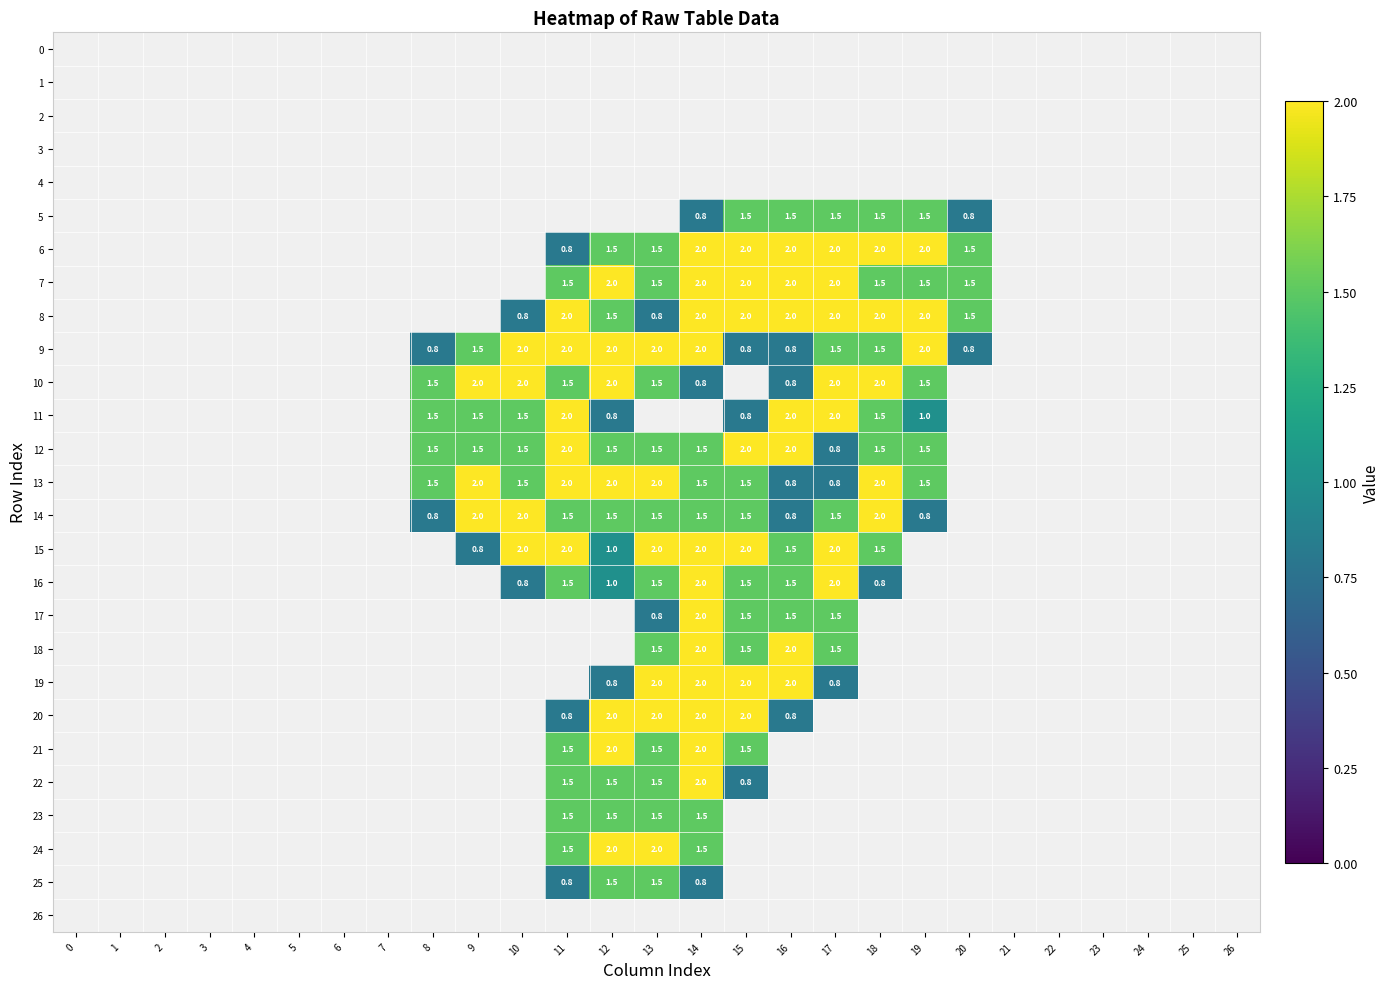

At which category is the sum across all series the highest?

14